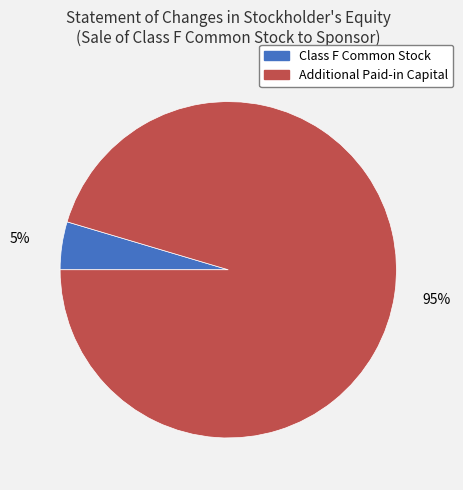

Is there a majority slice in this chart?

Yes